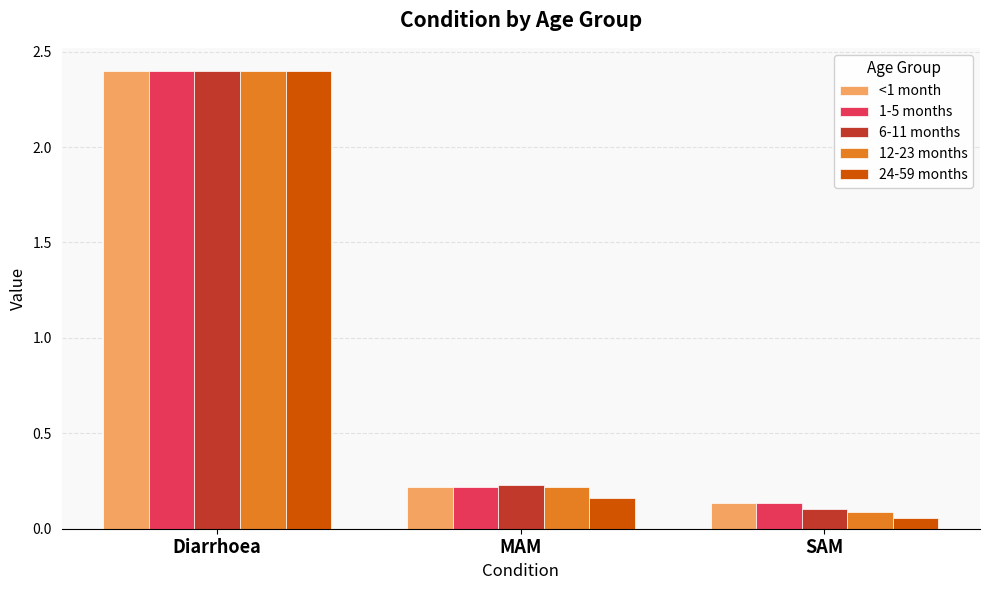

What is the sum of the 24-59 months values at Diarrhoea and SAM?

2.5